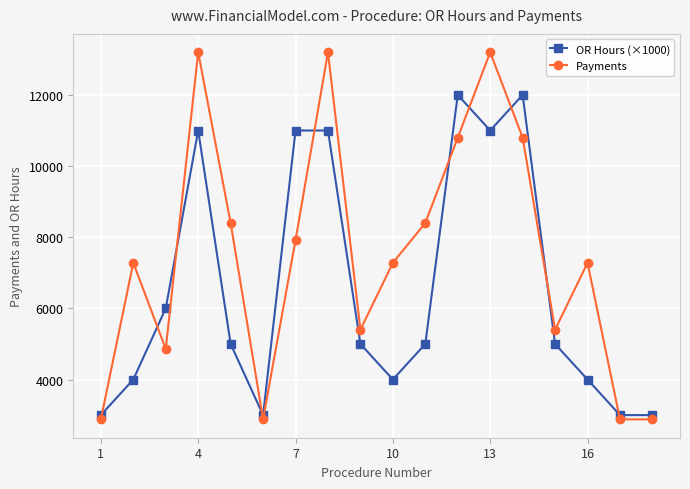

In Payments, how many points are higher than both neighbors (excluding endpoints)?

5